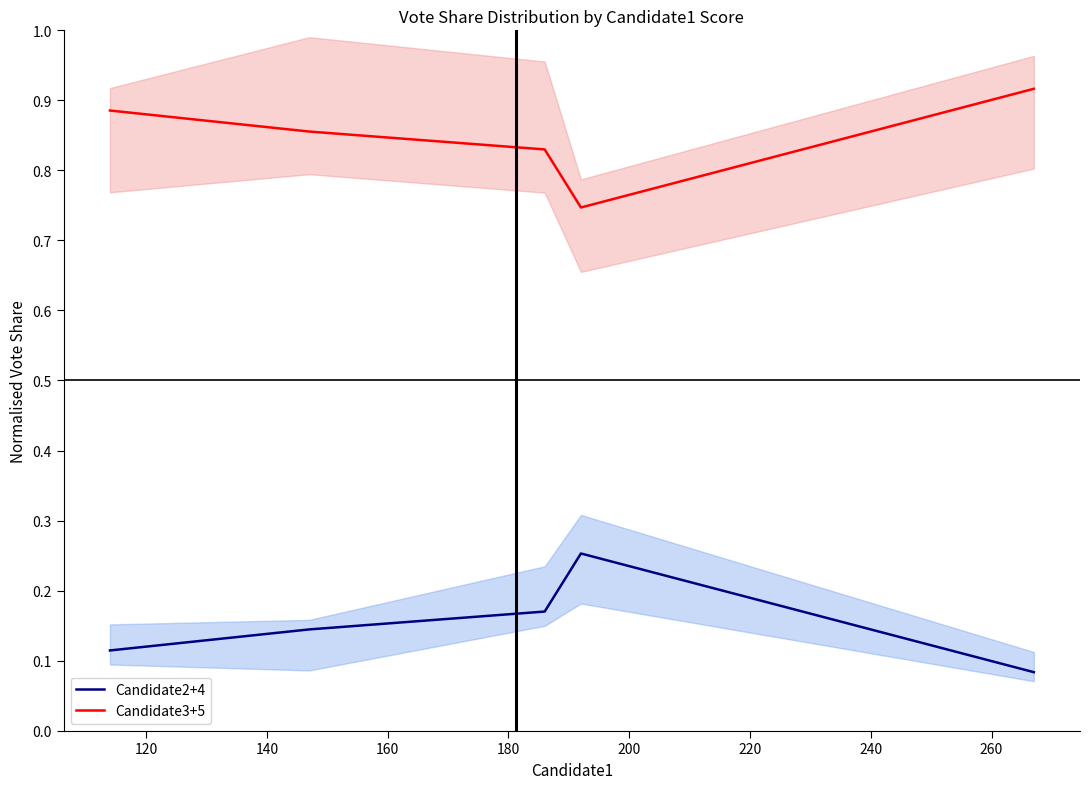

Which series has the widest spread of values?

Candidate3+5